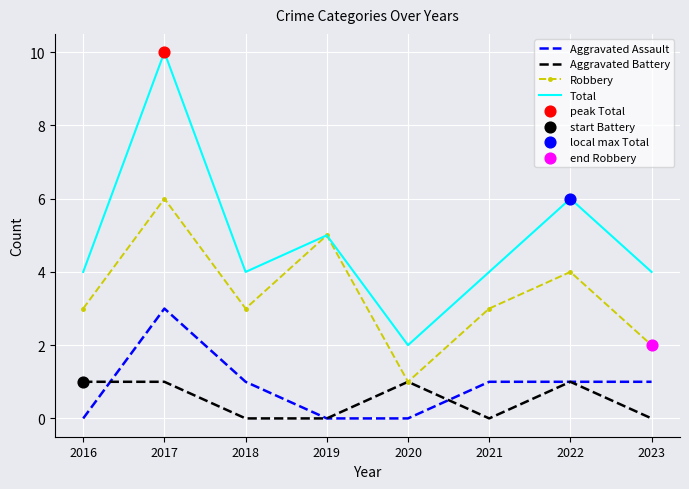

At how many categories does at least one series exceed 3?

7